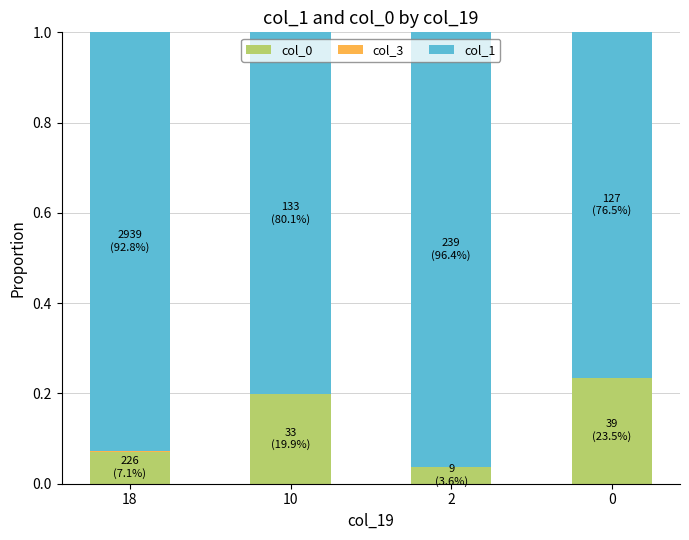

True or false: col_0 has a value of 0.3 at 10.

False